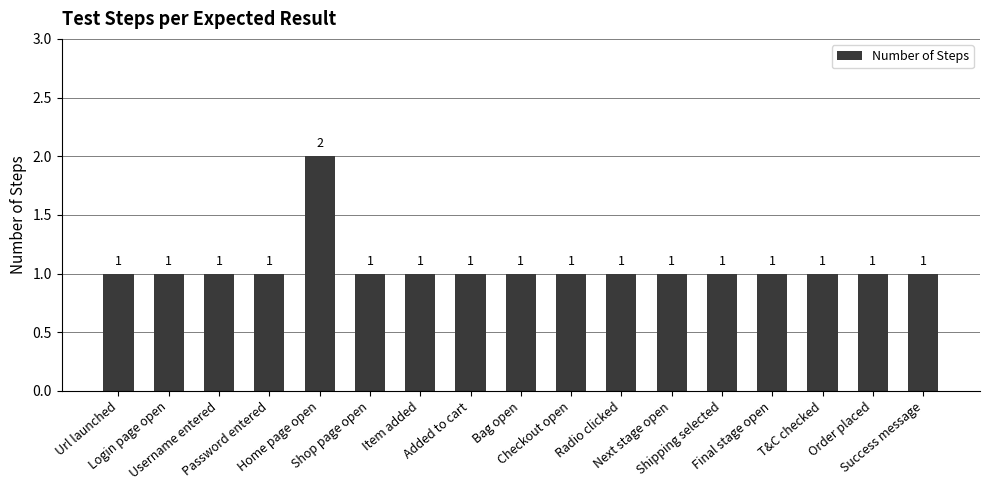

Count the values in the range 1 to 2.

17